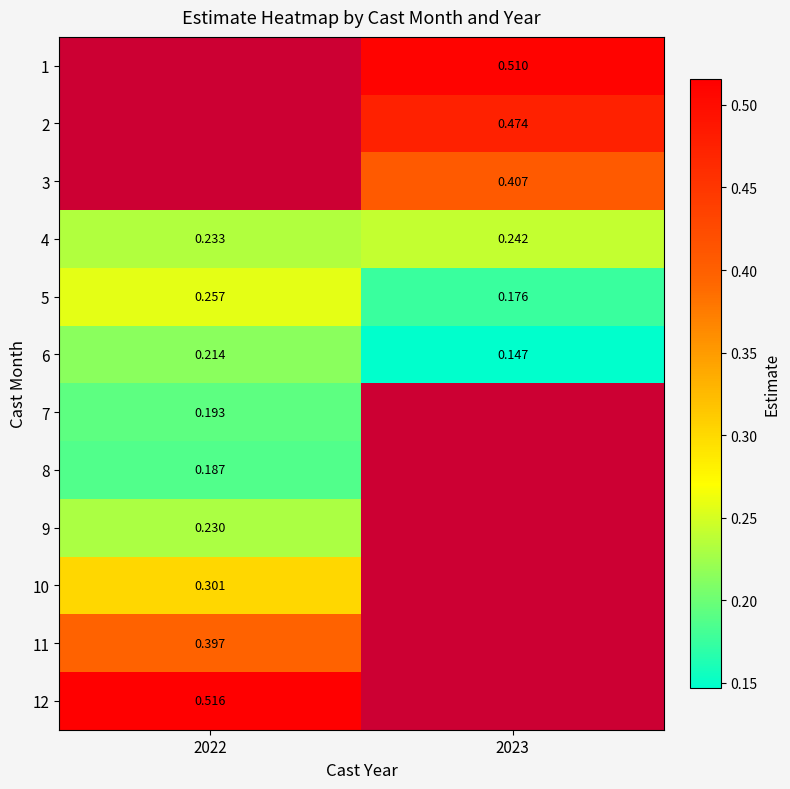

At which label does 10 reach its peak?

2022